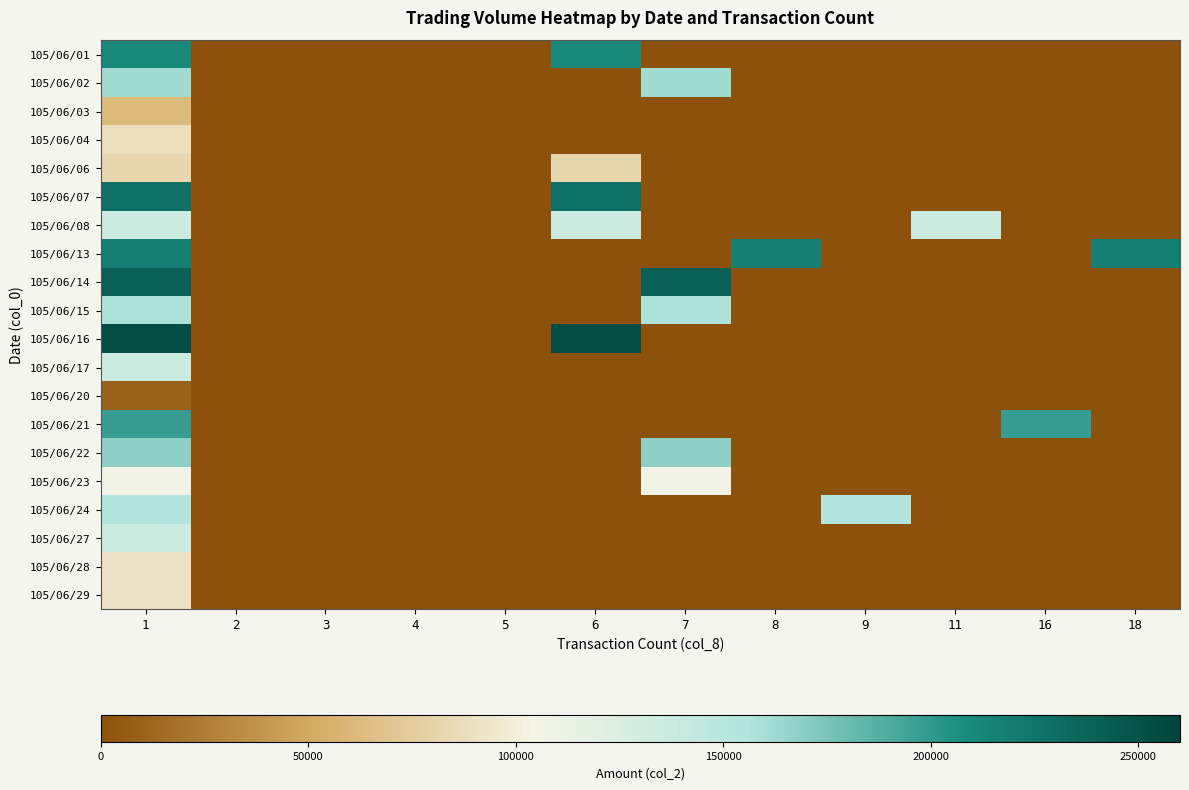

Reading left to right, list all the values displayed in this chart.

105/06/01: 1=210860	2=0	3=0	4=0	5=0	6=210860	7=0	8=0	9=0	11=0	16=0	18=0
105/06/02: 1=162100	2=0	3=0	4=0	5=0	6=0	7=162100	8=0	9=0	11=0	16=0	18=0
105/06/03: 1=61800	2=0	3=0	4=0	5=0	6=0	7=0	8=0	9=0	11=0	16=0	18=0
105/06/04: 1=88000	2=0	3=0	4=0	5=0	6=0	7=0	8=0	9=0	11=0	16=0	18=0
105/06/06: 1=81370	2=0	3=0	4=0	5=0	6=81370	7=0	8=0	9=0	11=0	16=0	18=0
105/06/07: 1=227880	2=0	3=0	4=0	5=0	6=227880	7=0	8=0	9=0	11=0	16=0	18=0
105/06/08: 1=135450	2=0	3=0	4=0	5=0	6=135450	7=0	8=0	9=0	11=135450	16=0	18=0
105/06/13: 1=216990	2=0	3=0	4=0	5=0	6=0	7=0	8=216990	9=0	11=0	16=0	18=216990
105/06/14: 1=238840	2=0	3=0	4=0	5=0	6=0	7=238840	8=0	9=0	11=0	16=0	18=0
105/06/15: 1=158230	2=0	3=0	4=0	5=0	6=0	7=158230	8=0	9=0	11=0	16=0	18=0
105/06/16: 1=253680	2=0	3=0	4=0	5=0	6=253680	7=0	8=0	9=0	11=0	16=0	18=0
105/06/17: 1=135250	2=0	3=0	4=0	5=0	6=0	7=0	8=0	9=0	11=0	16=0	18=0
105/06/20: 1=9800	2=0	3=0	4=0	5=0	6=0	7=0	8=0	9=0	11=0	16=0	18=0
105/06/21: 1=197670	2=0	3=0	4=0	5=0	6=0	7=0	8=0	9=0	11=0	16=197670	18=0
105/06/22: 1=168310	2=0	3=0	4=0	5=0	6=0	7=168310	8=0	9=0	11=0	16=0	18=0
105/06/23: 1=107070	2=0	3=0	4=0	5=0	6=0	7=107070	8=0	9=0	11=0	16=0	18=0
105/06/24: 1=156220	2=0	3=0	4=0	5=0	6=0	7=0	8=0	9=156220	11=0	16=0	18=0
105/06/27: 1=137000	2=0	3=0	4=0	5=0	6=0	7=0	8=0	9=0	11=0	16=0	18=0
105/06/28: 1=90650	2=0	3=0	4=0	5=0	6=0	7=0	8=0	9=0	11=0	16=0	18=0
105/06/29: 1=90680	2=0	3=0	4=0	5=0	6=0	7=0	8=0	9=0	11=0	16=0	18=0